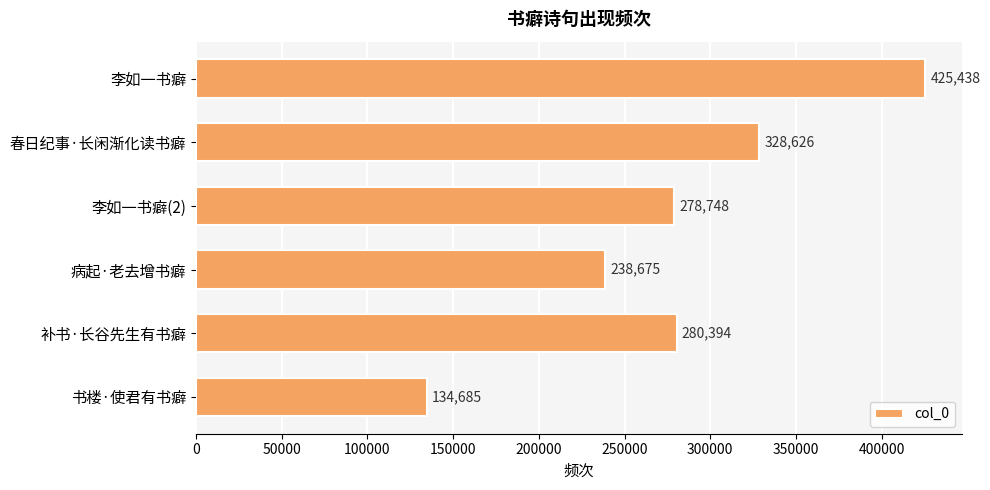

What is the maximum value shown in the chart?

425438